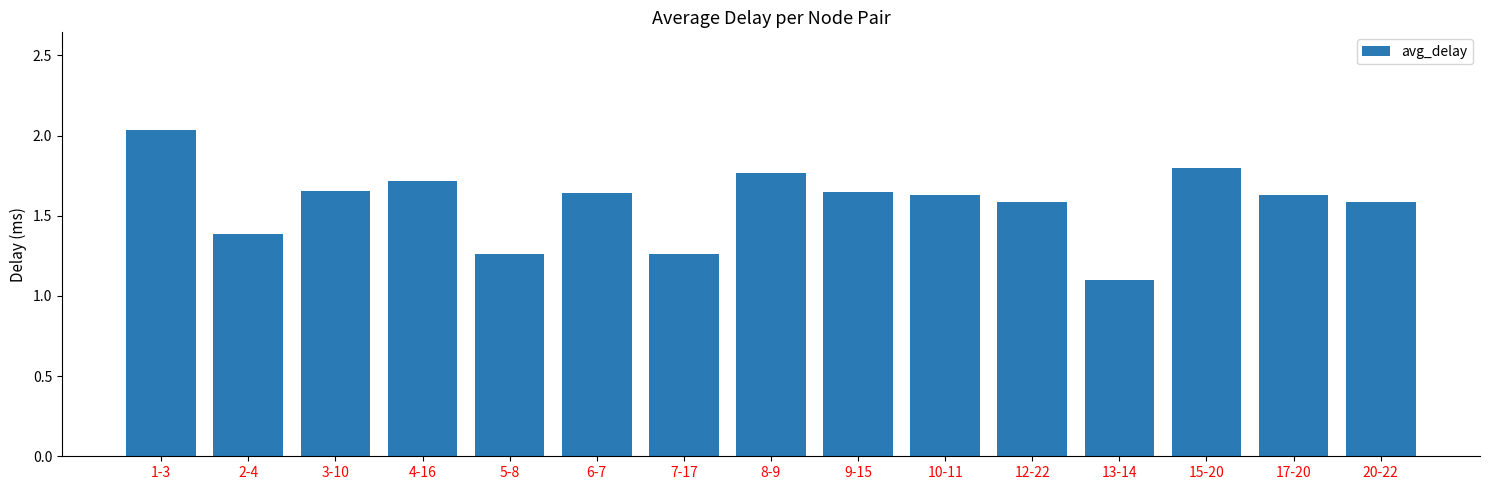

The value at 5-8 is 1.7. True or false?

False